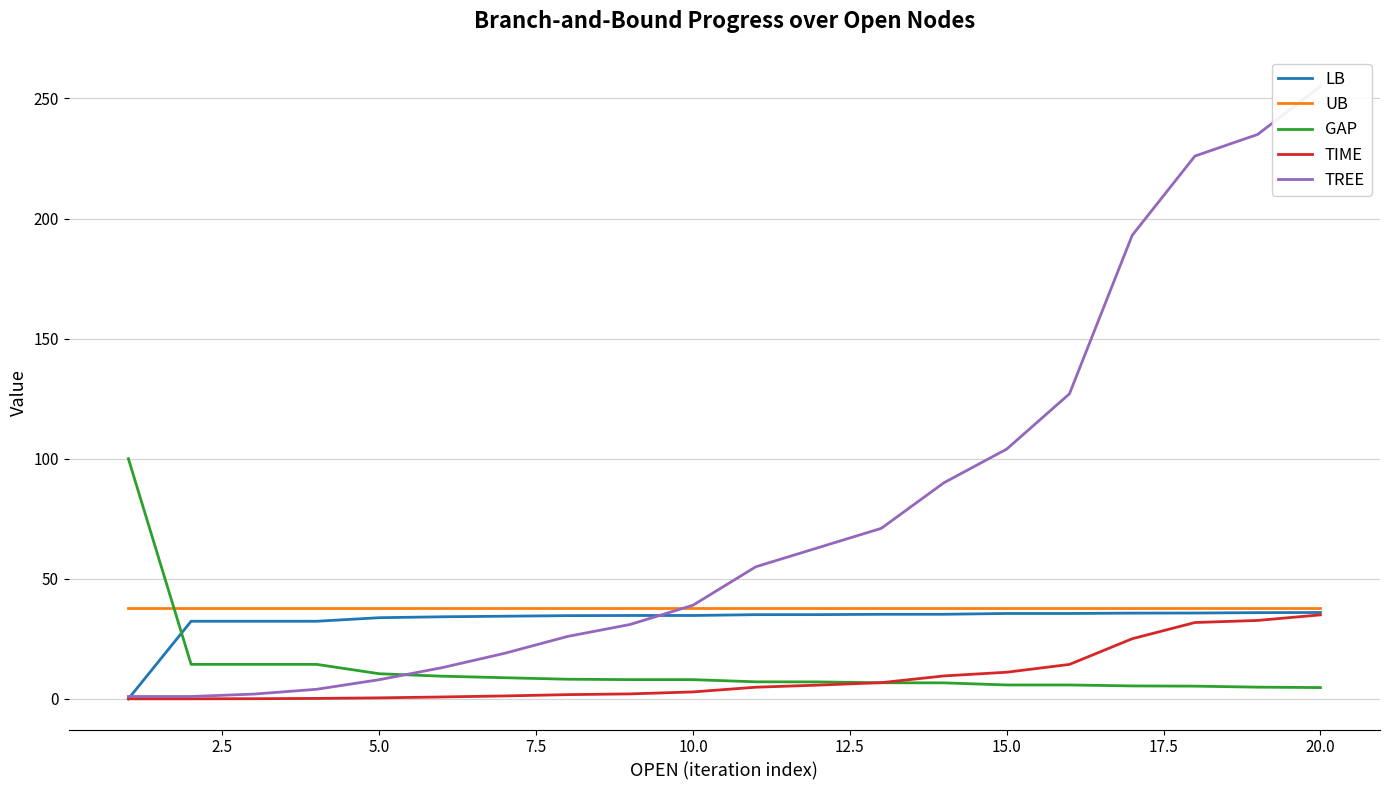

What is the maximum value for GAP?

100.0